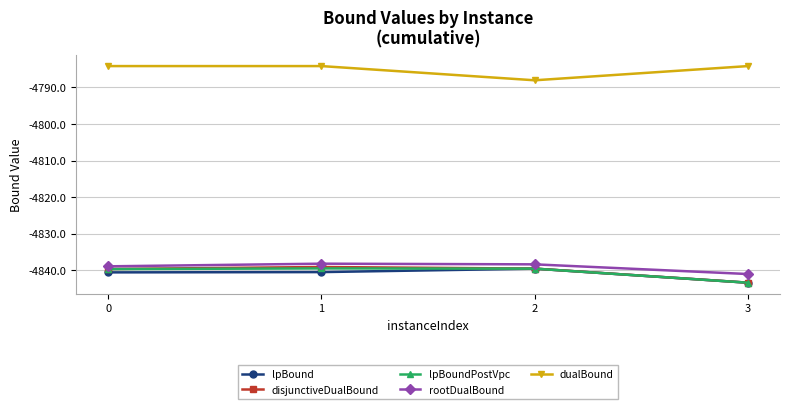

How many lines are shown in the chart?

5